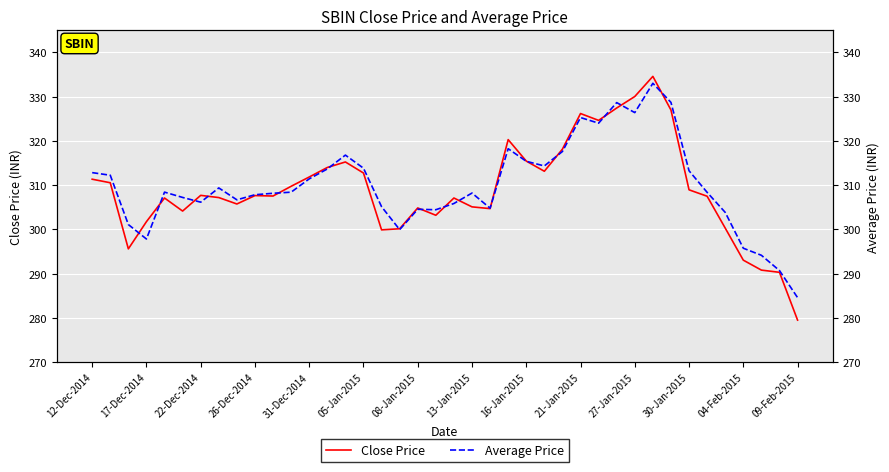

How many data points in Average Price are above 308?

23